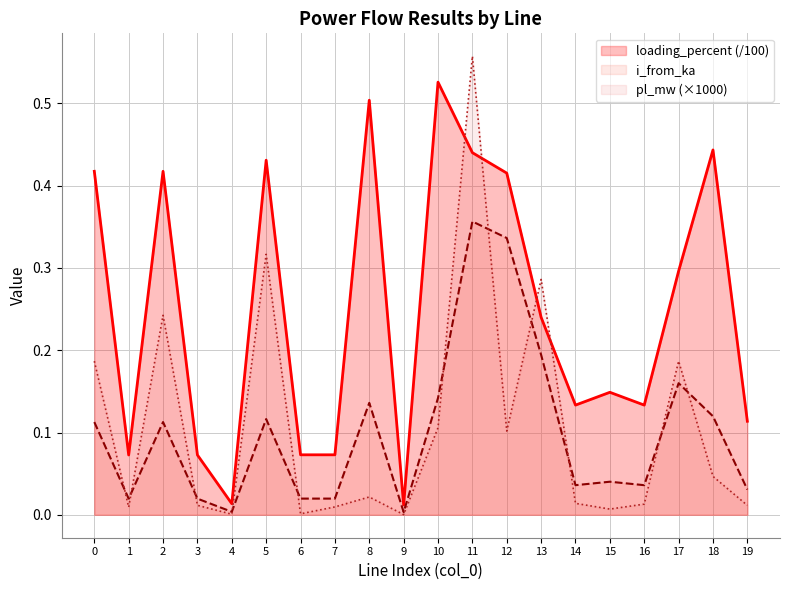

True or false: i_from_ka and loading_percent cross at least once.

False